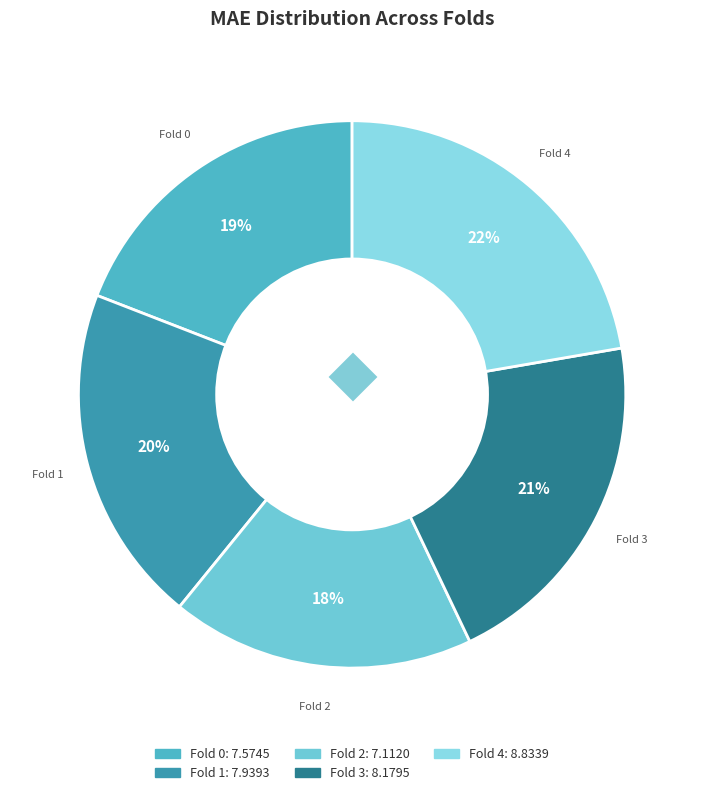

To the nearest percent, what is the combined percentage of Fold 0 and Fold 3?

40%